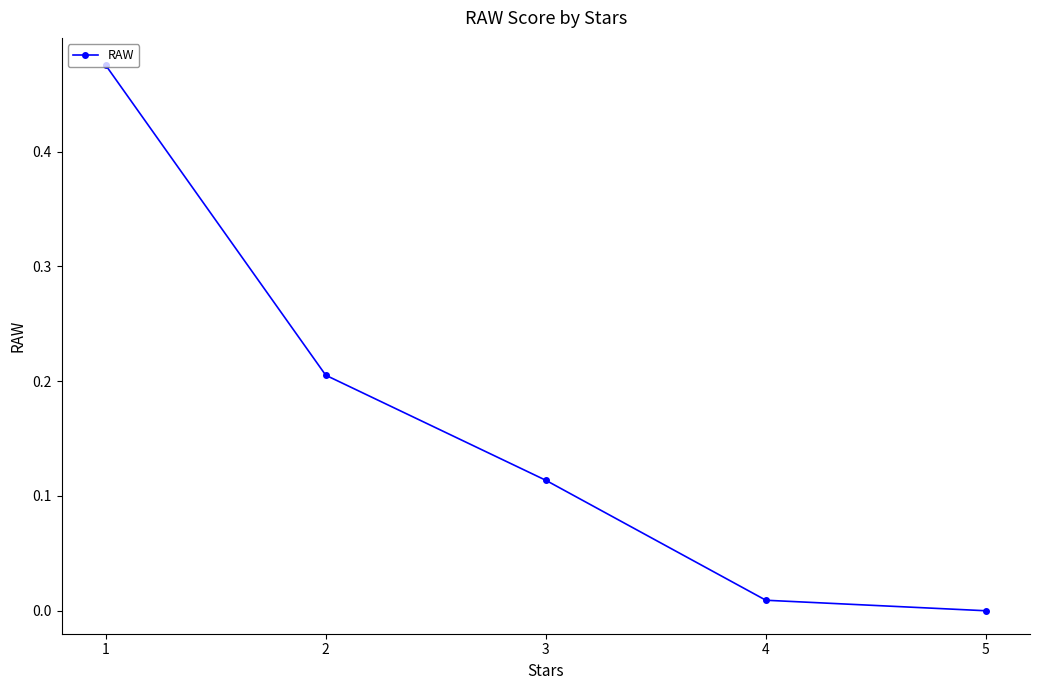

At which label is the value closest to 0?

5